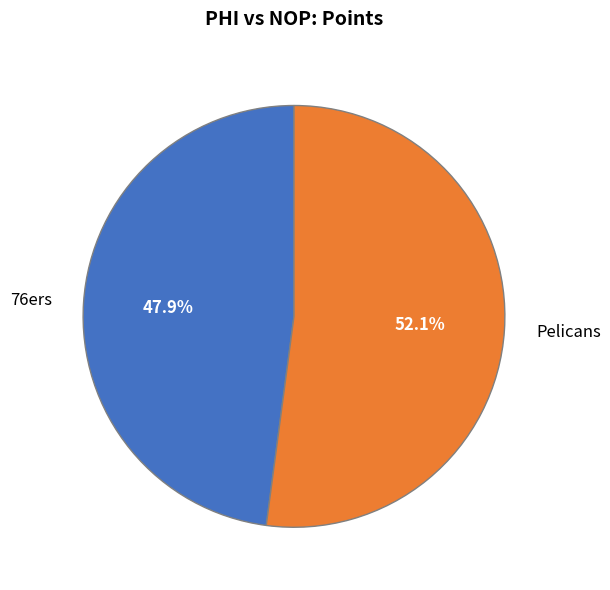

How much of the chart is everything except Pelicans?

47.9%